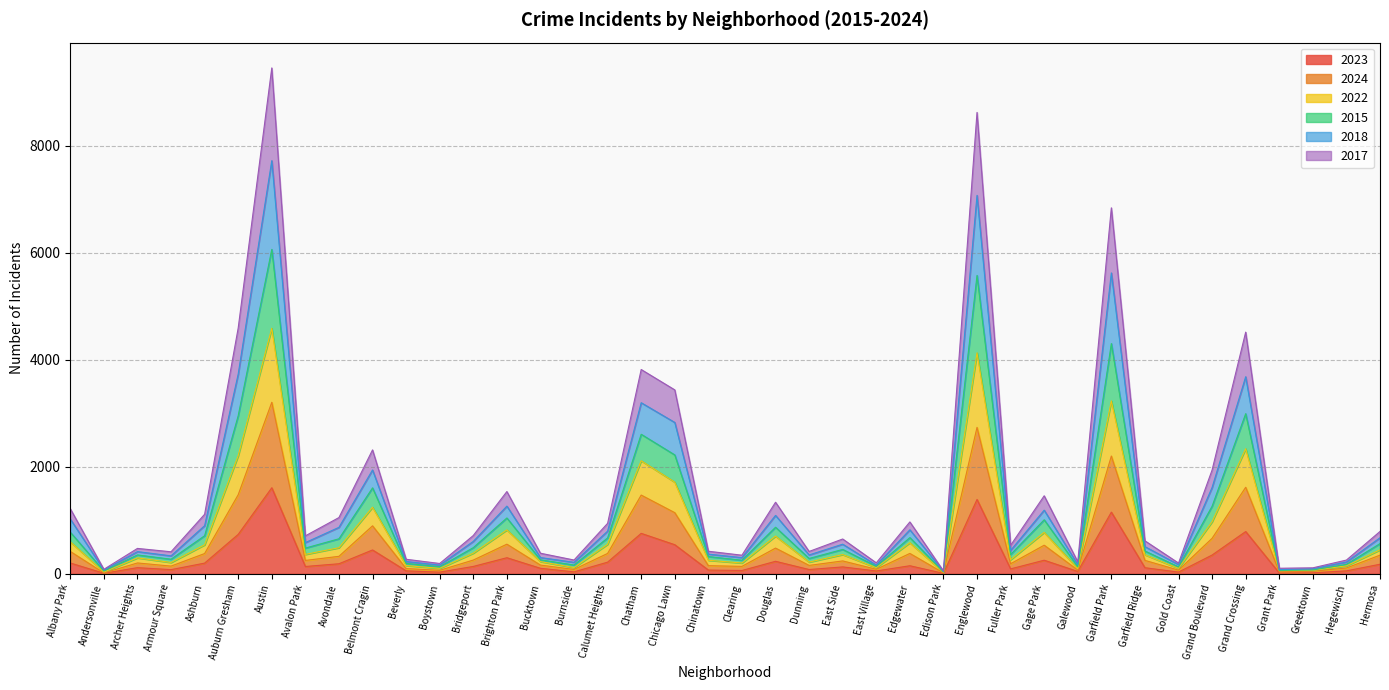

How many distinct data groups are displayed?

6